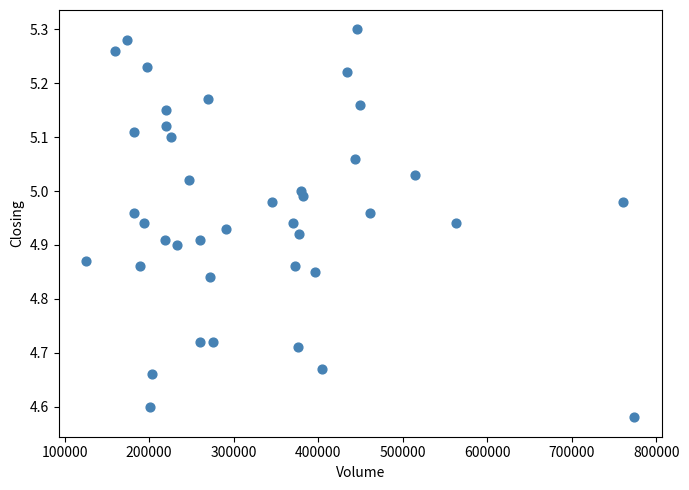

What is the range of Y values (max minus min)?

0.7